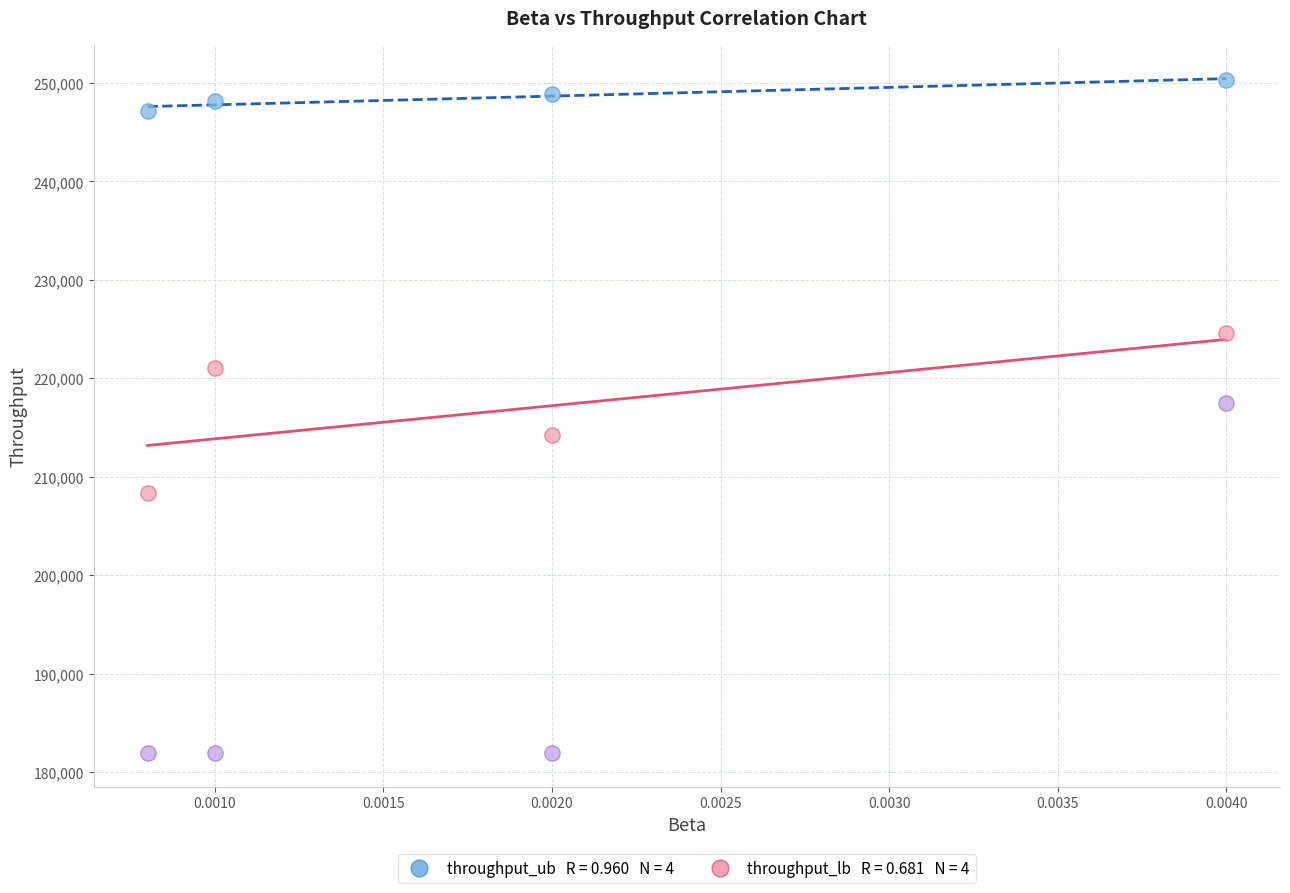

Across all data points, what is the range of Y values (max minus min)?

68399